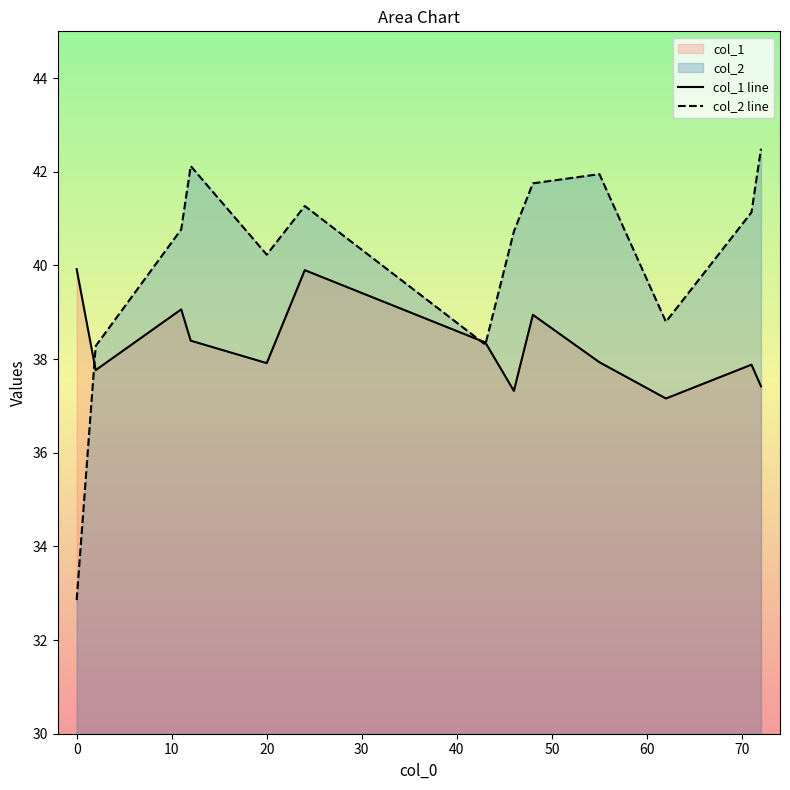

Which series has the largest range (max minus min)?

col_2 line